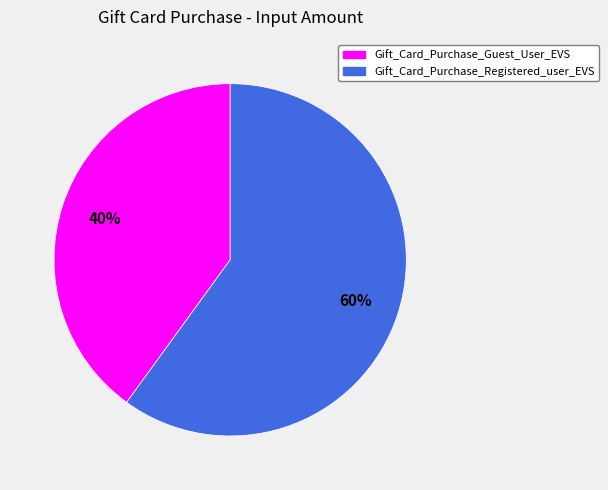

How many slices are in this pie chart?

2